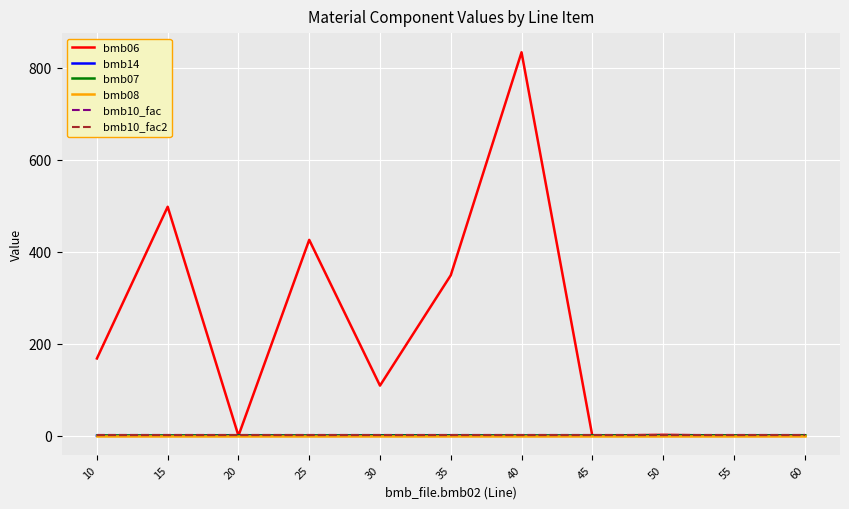

Which series changed the most between 15 and 40?

bmb06